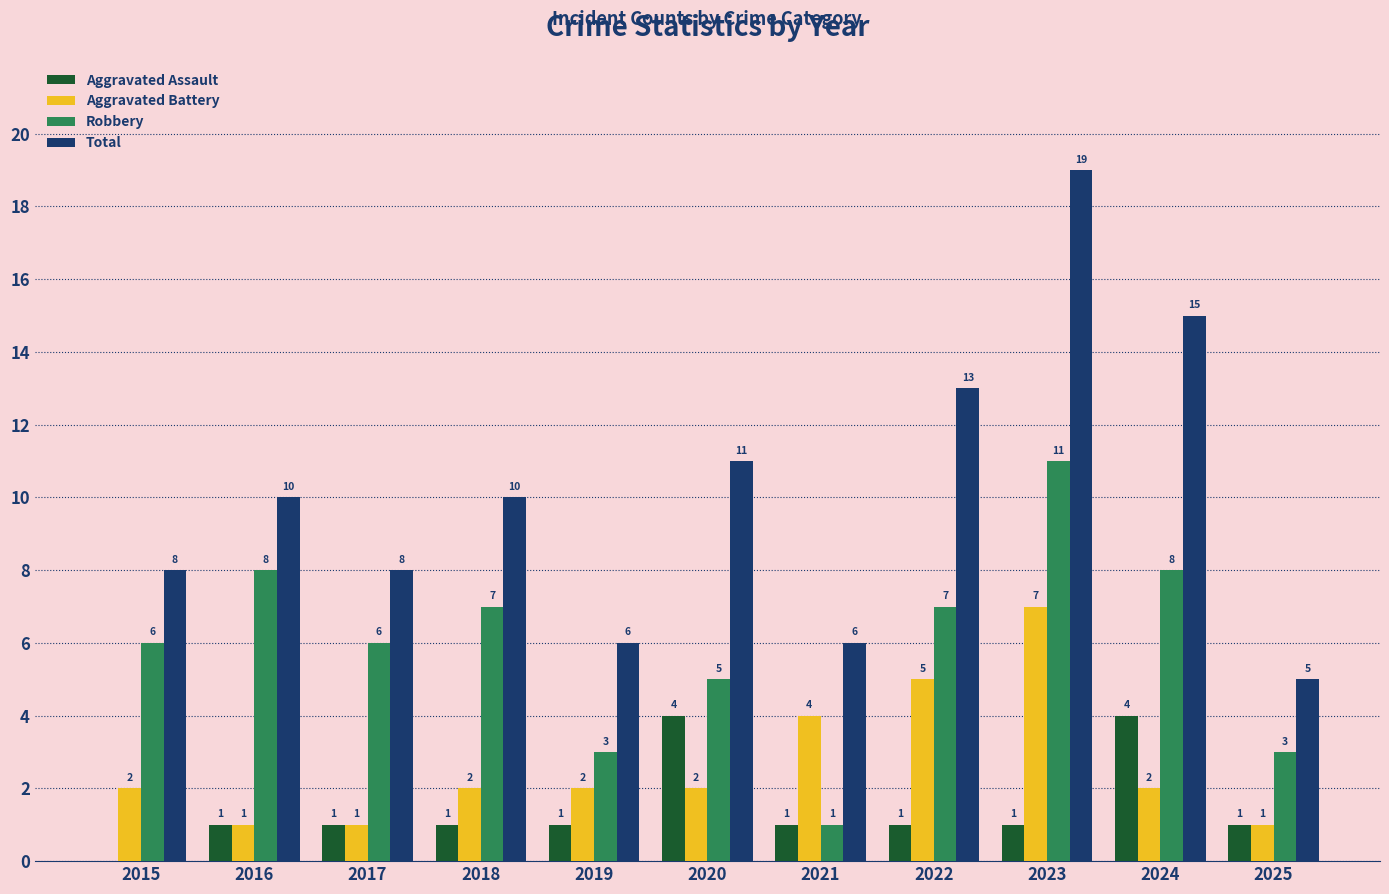

The Total series shows 5 at 2025. True or false?

True